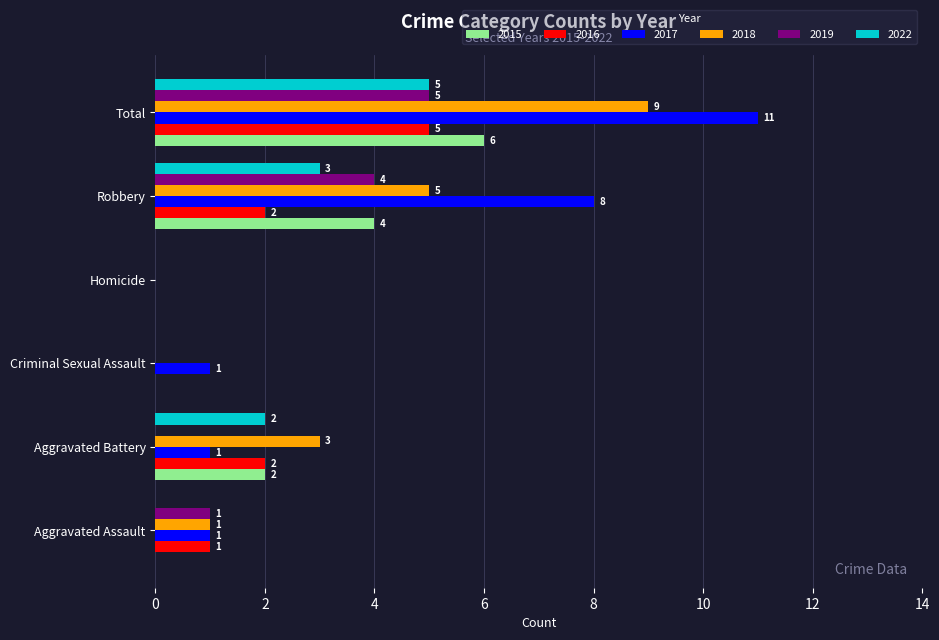

Which series has the largest total across all categories?

2017